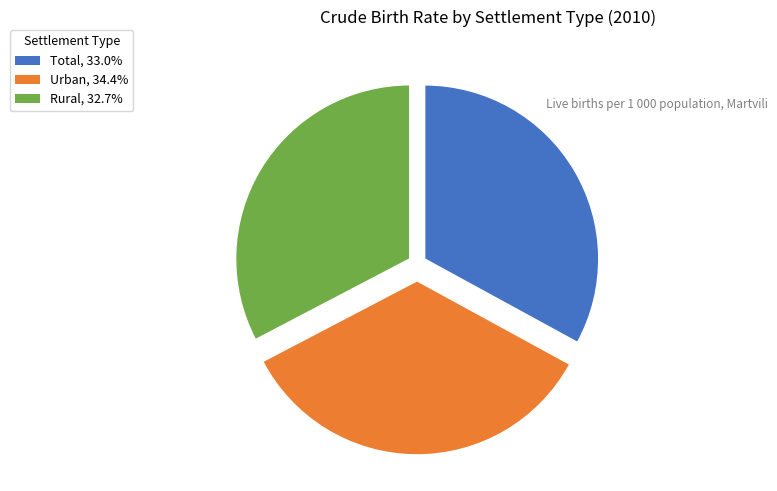

Approximately how many times larger is the value at Total, 33.0% compared to Urban, 34.4%?

1.0